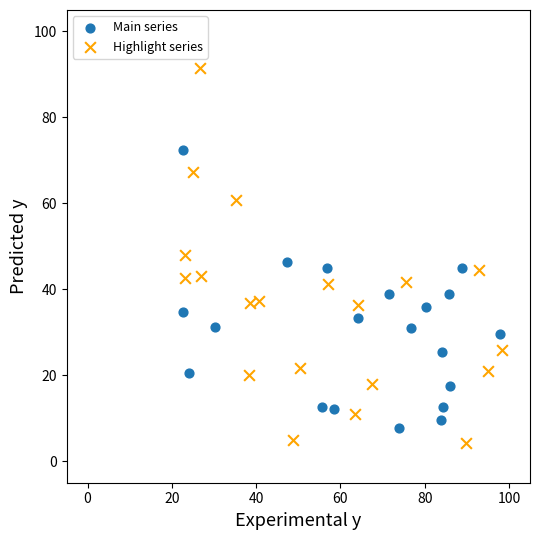

Which series has the widest spread of Y values?

Highlight series